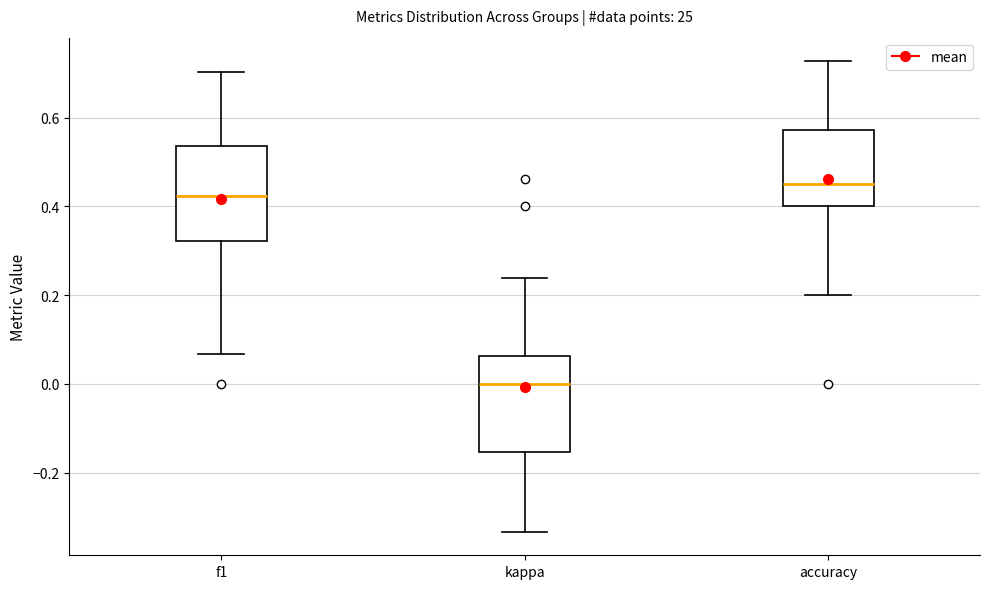

Where does the lower whisker of the box for f1 end on the y-axis? The values are not printed on the chart, so give them approximately, as read against the axis.

0.06